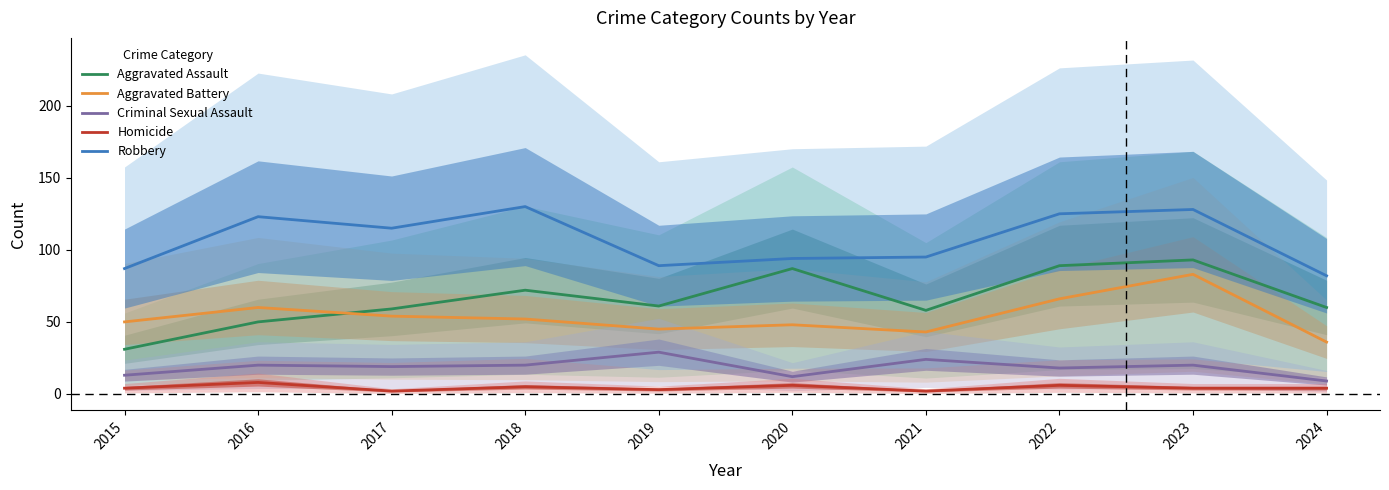

What is the average value of the Aggravated Assault series?

66